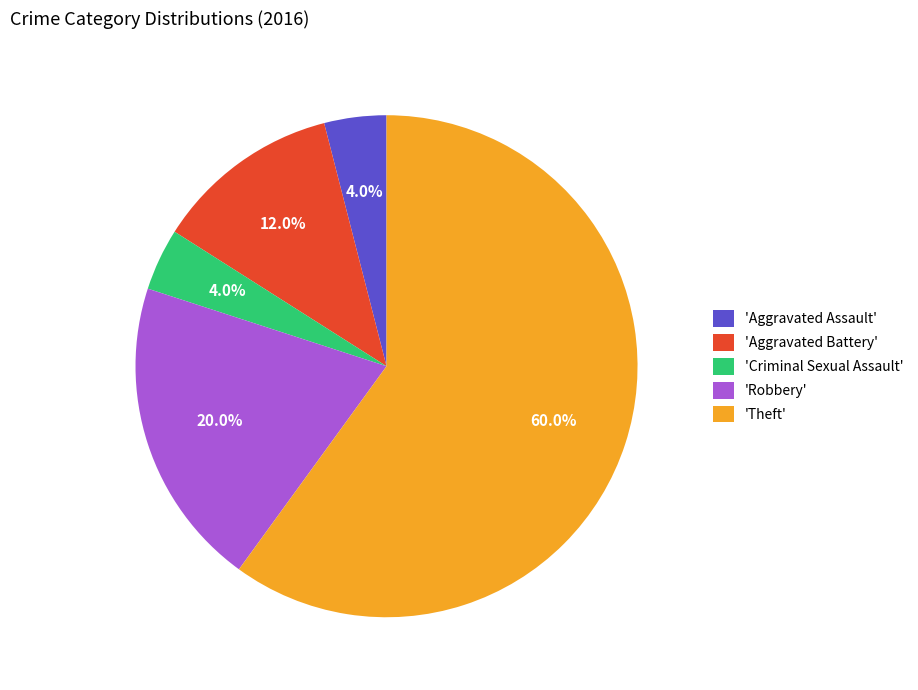

Approximately how many times larger is the value at 'Theft' compared to 'Criminal Sexual Assault'?

15.0